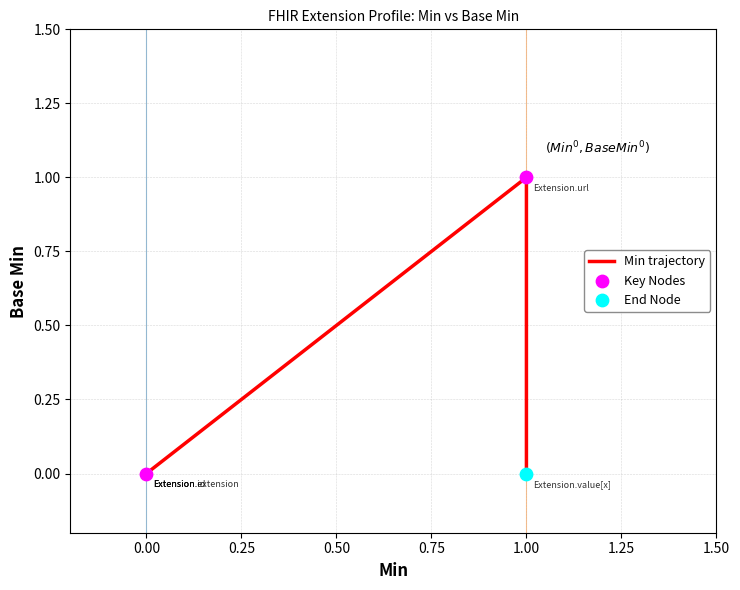

Which has a higher value, Extension.extension or Extension.id?

Extension.extension